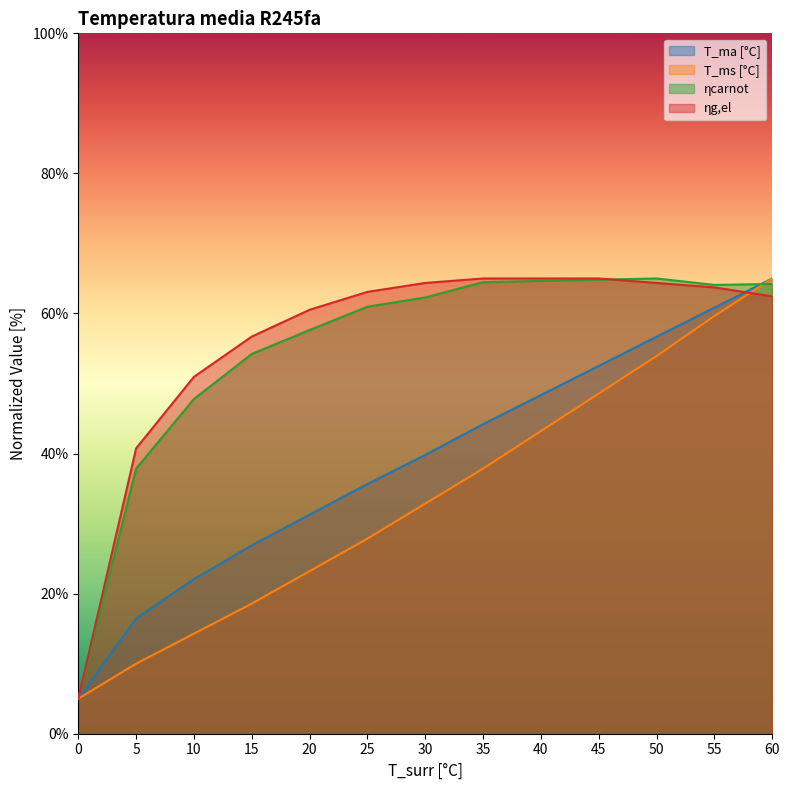

Reading left to right, list all the values displayed in this chart.

T_ma [°C]: 5.0	16.5	22.1	26.9	31.3	35.7	39.8	44.2	48.4	52.5	56.7	60.8	65.0
T_ms [°C]: 5.0	10.0	14.3	18.6	23.2	27.9	32.9	37.9	43.2	48.6	53.9	59.6	65.0
ηcarnot: 5.0	37.8	47.8	54.2	57.6	61.0	62.3	64.5	64.6	64.8	65.0	64.1	64.2
ηg,el: 5.0	40.7	51.0	56.7	60.5	63.1	64.4	65.0	65.0	65.0	64.4	63.7	62.4